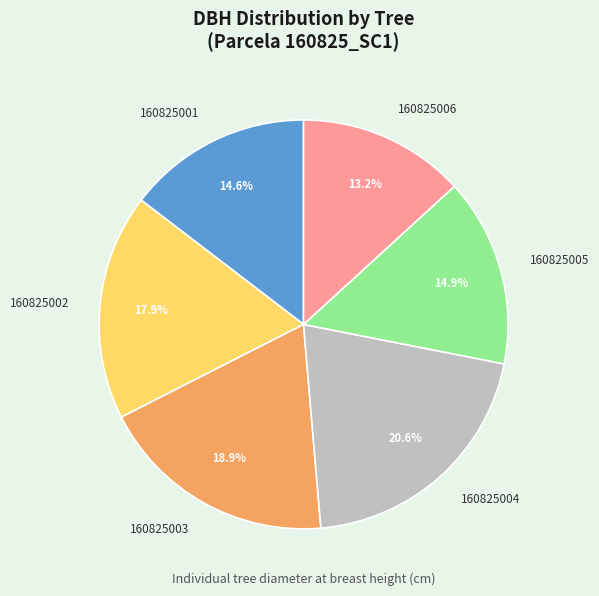

Count the number of slices in the pie.

6